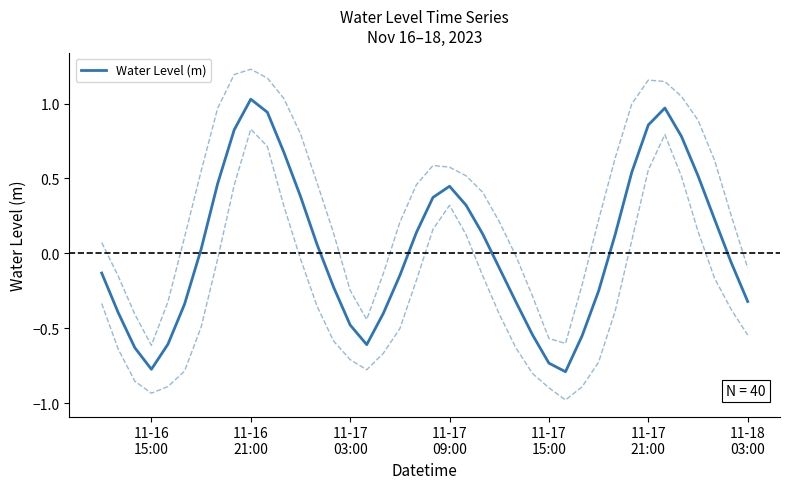

What is the difference between the values at 27 and 11-17
15:00?

0.1